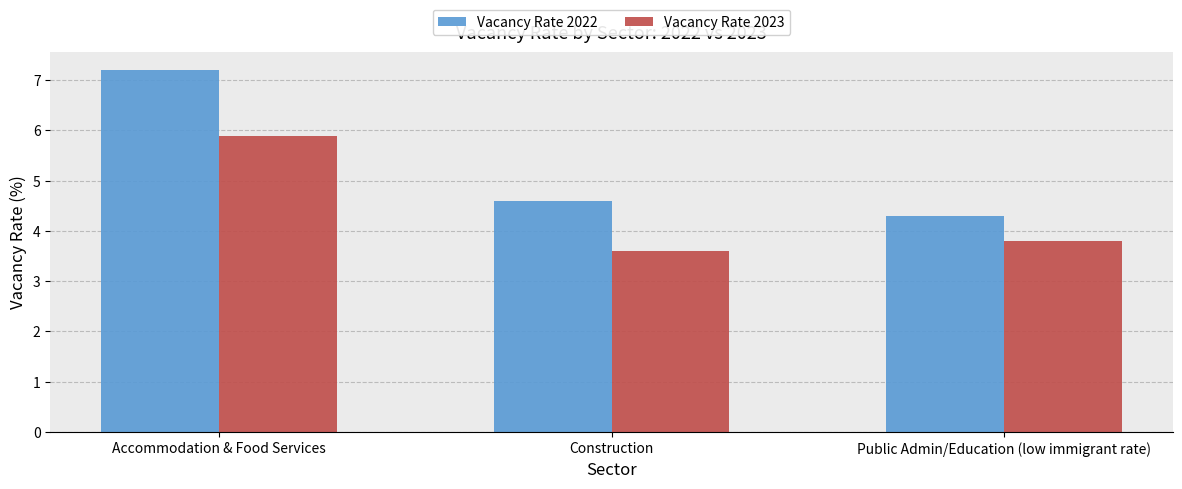

What is the difference between the Vacancy Rate 2022 values at Construction and Public Admin/Education (low immigrant rate)?

0.3